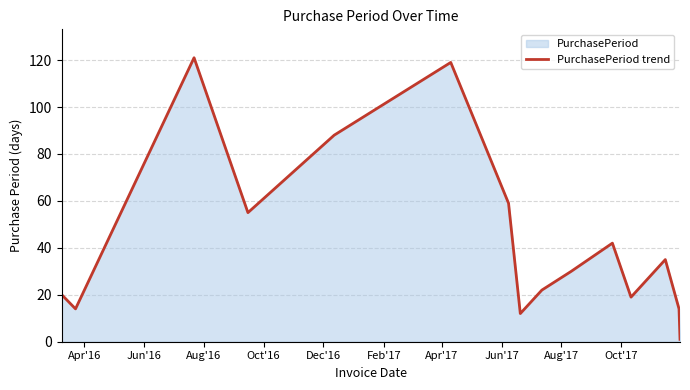

What is the maximum value shown in the chart?

121